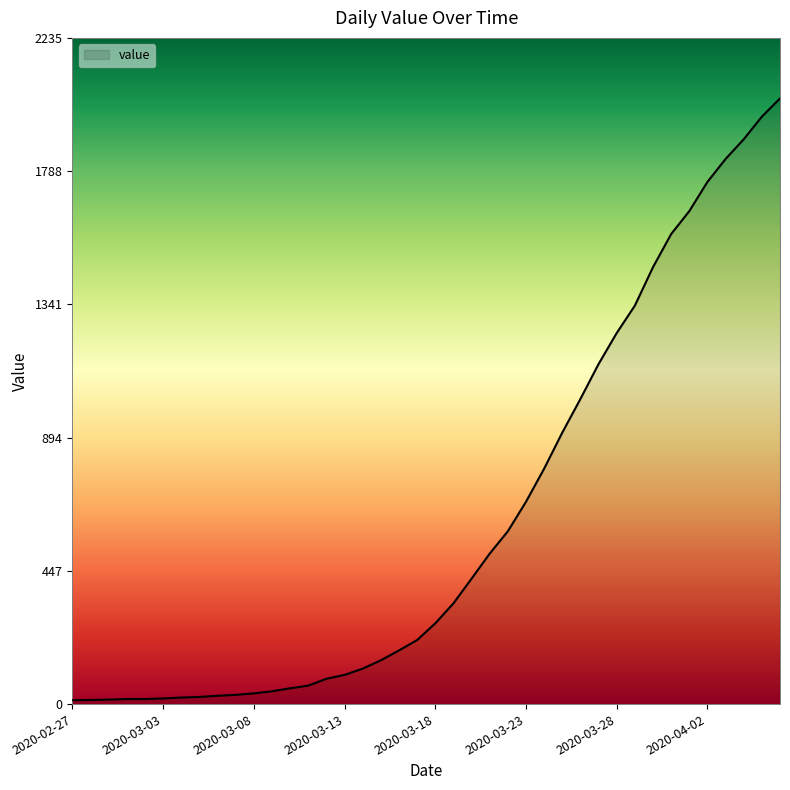

What is the difference between the maximum and minimum values?

2019